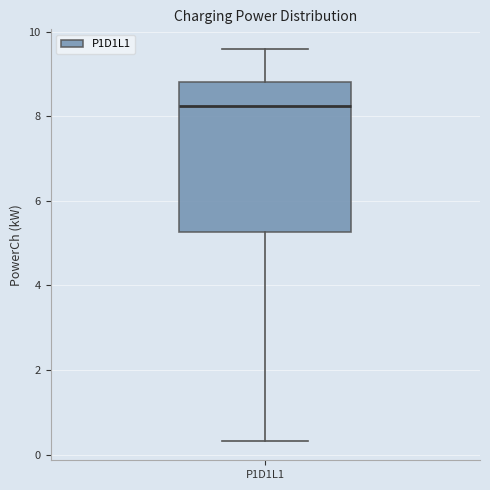

Read this box plot against the y-axis: the position of the median line, the range covered by the box, and the ends of both whiskers. The values are not printed on the chart, so give them approximately, as read against the axis.

median 8.2, box 5.2 to 8.8, whiskers 0.4 to 9.6